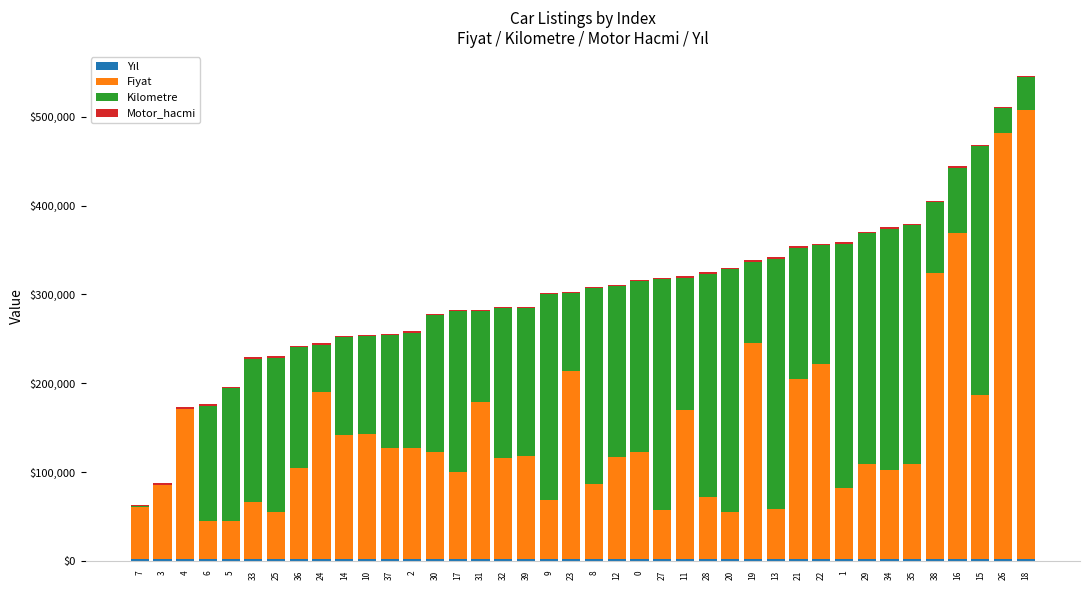

How many distinct data groups are displayed?

4